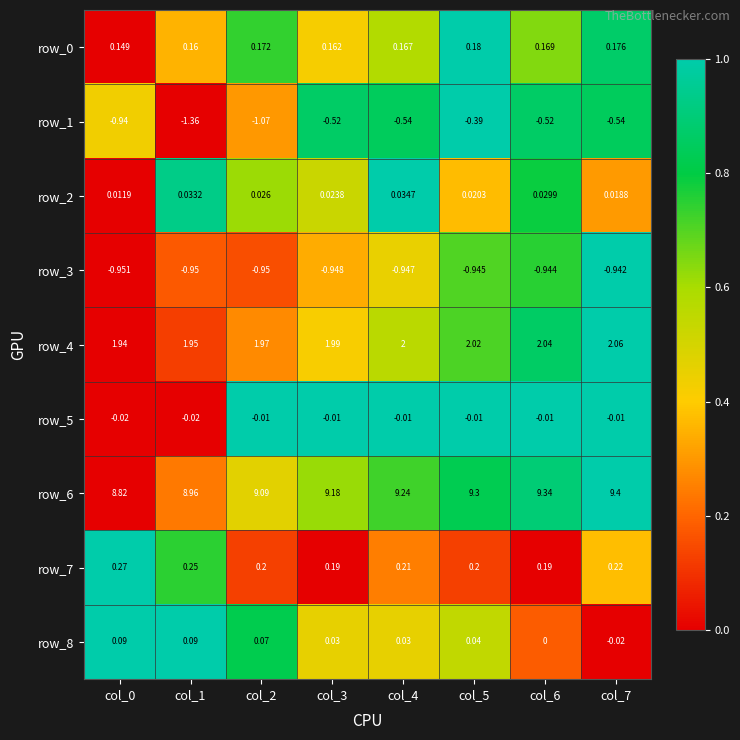

What is the total value across all series at col_3?

10.1